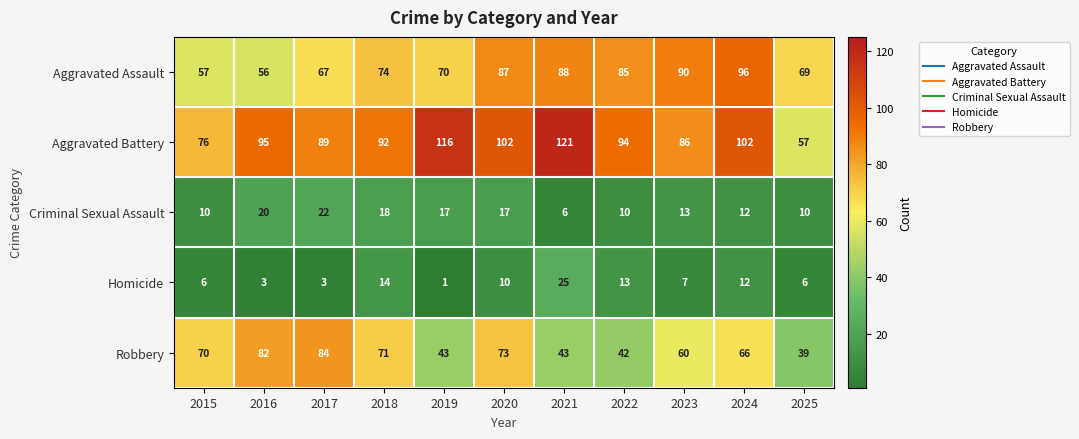

What is the difference between the second highest and minimum values in the Aggravated Assault series?

34